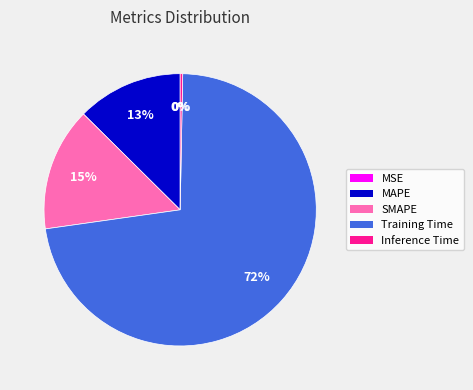

True or false: Inference Time accounts for 0% of the total.

True